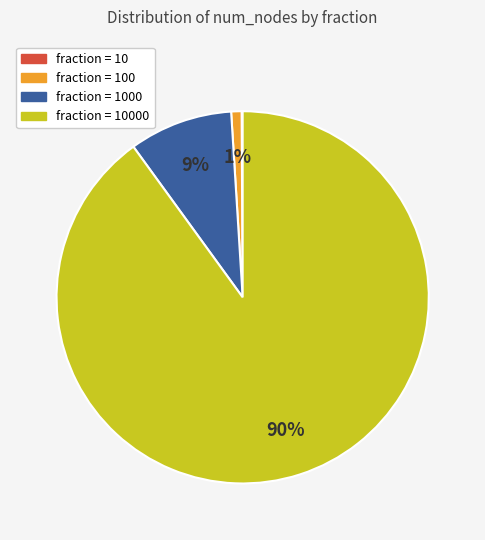

Does any single category account for the majority?

Yes